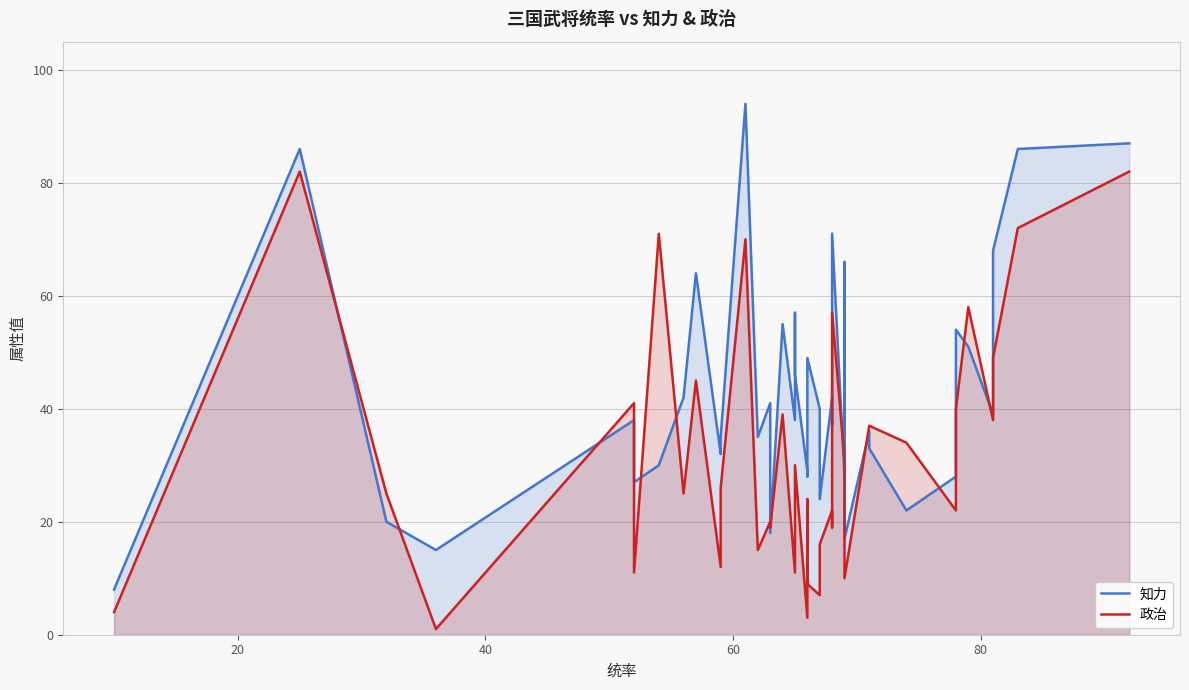

How many lines are shown in the chart?

2